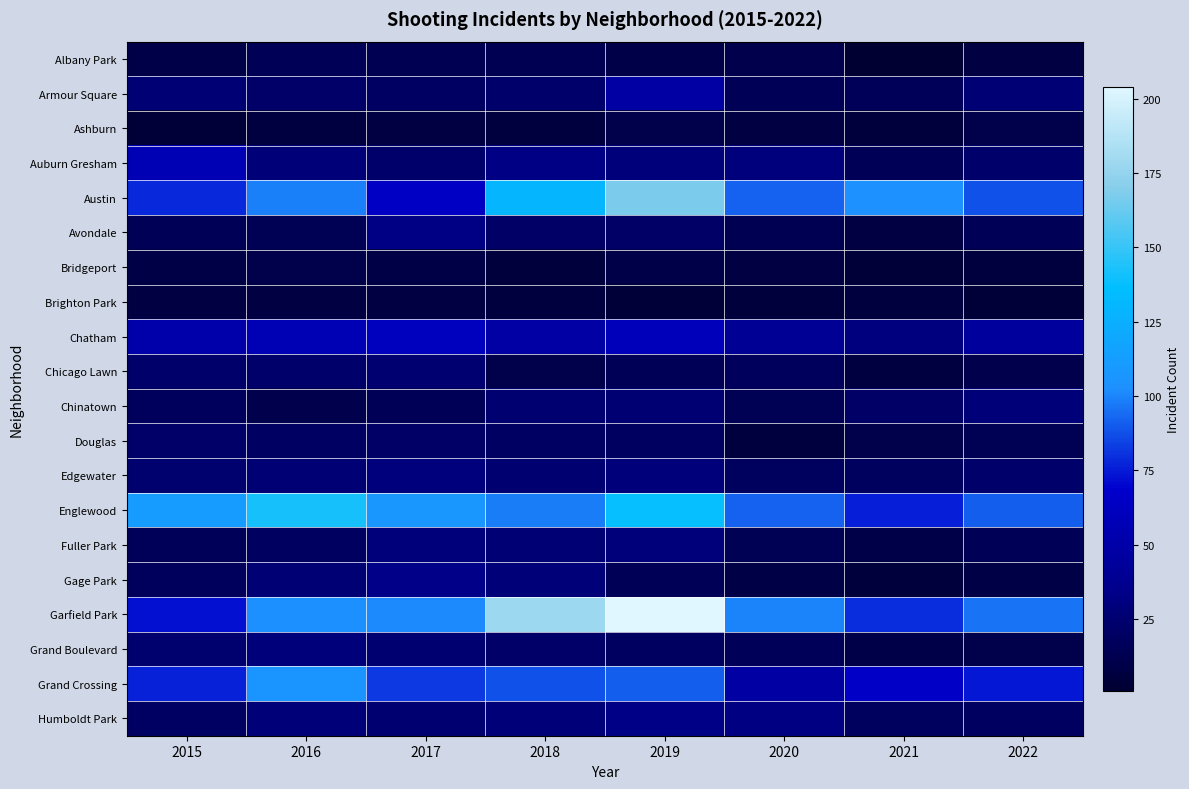

Which series changed the most between 2015 and 2019?

Garfield Park